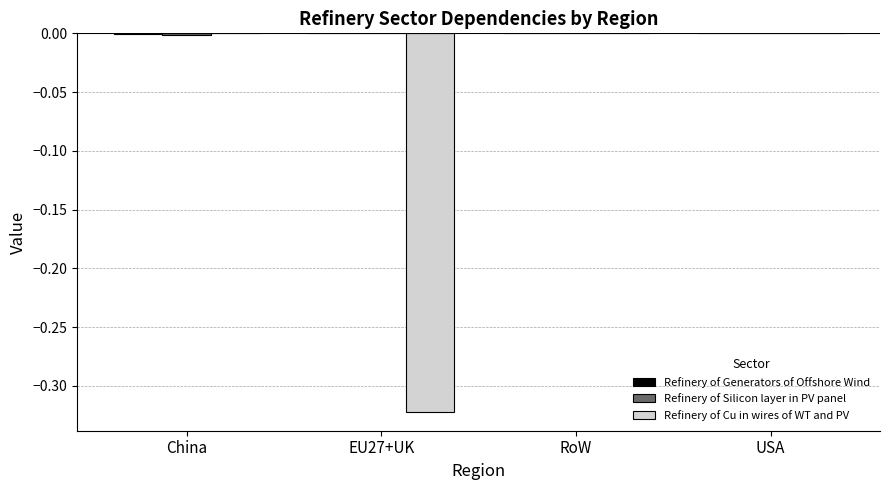

Which series changed the most between China and EU27+UK?

Refinery of Cu in wires of WT and PV